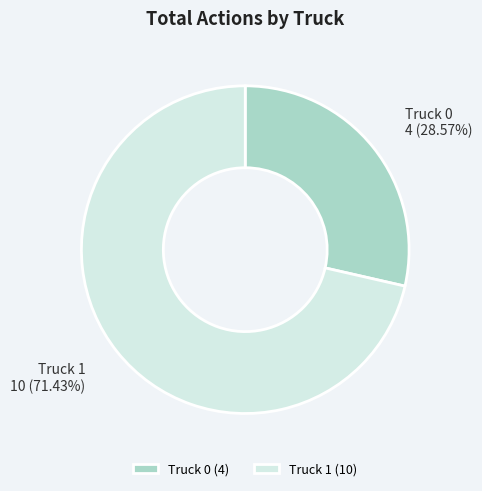

How much of the chart is everything except Truck 1?

28.6%